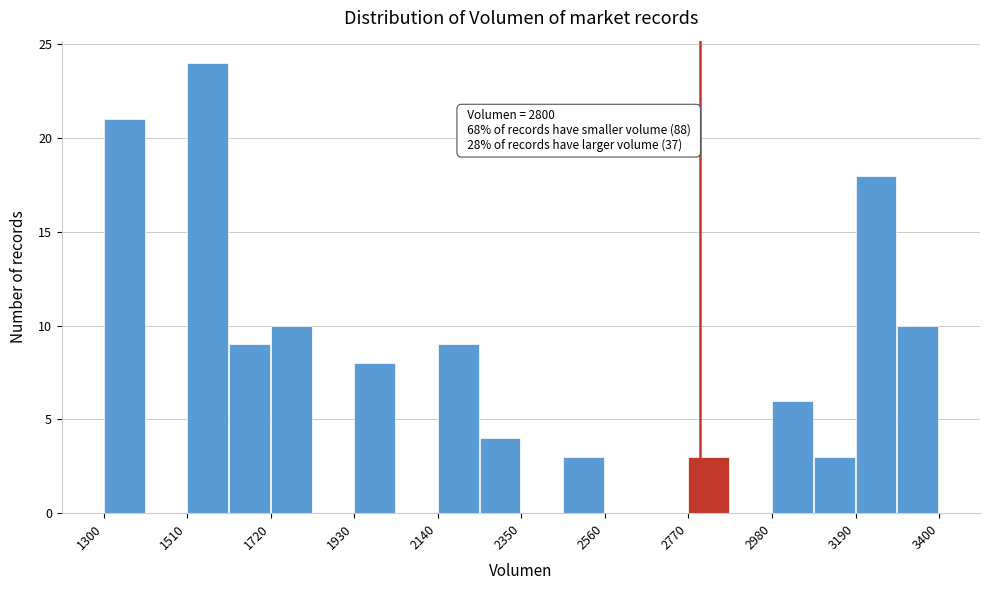

Read against the x-axis, roughly where is the centre of the tallest bar?

1550